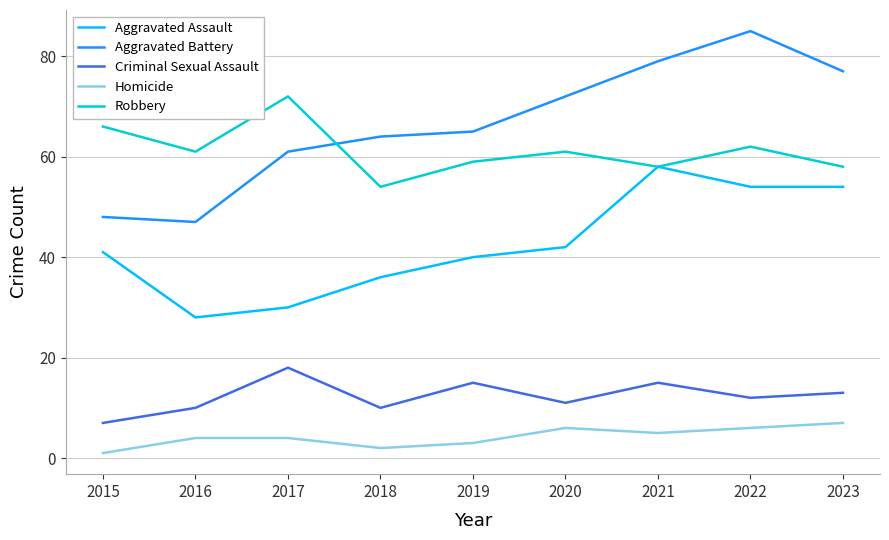

Which series has the widest spread of values?

Aggravated Battery